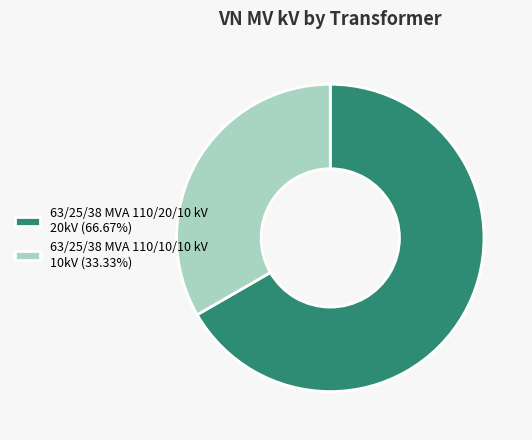

True or false: 63/25/38 MVA 110/20/10 kV accounts for 60% of the total.

False